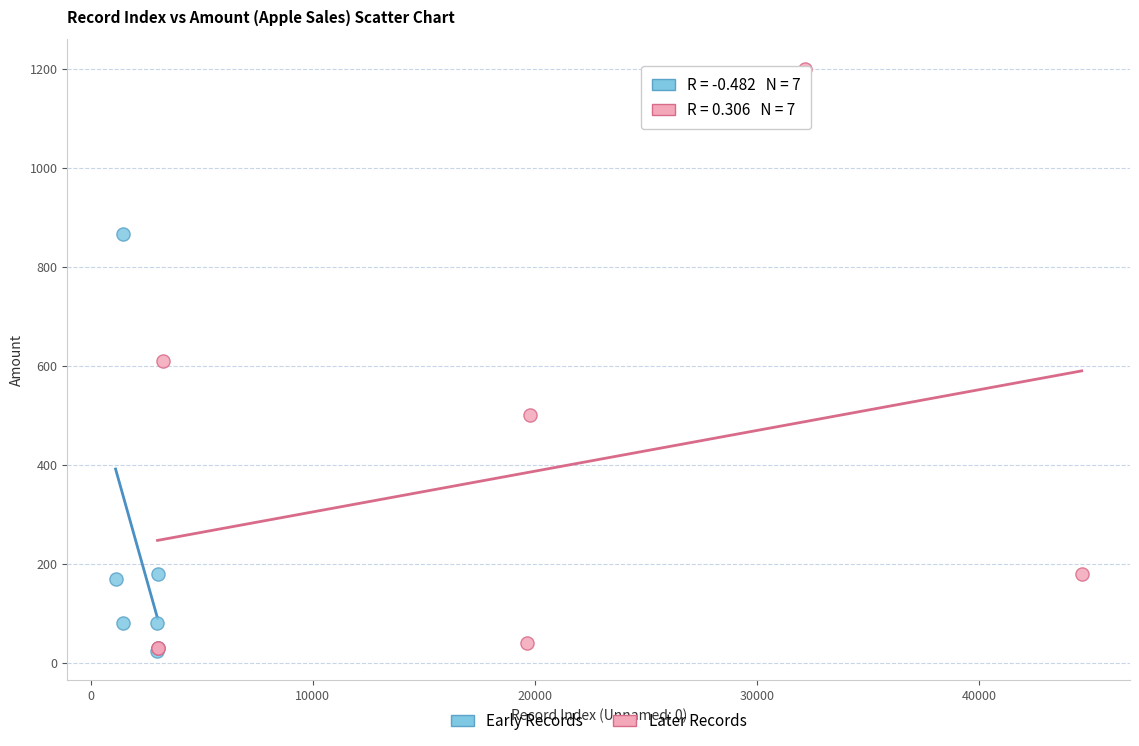

Which series has the widest spread of Y values?

Later Records